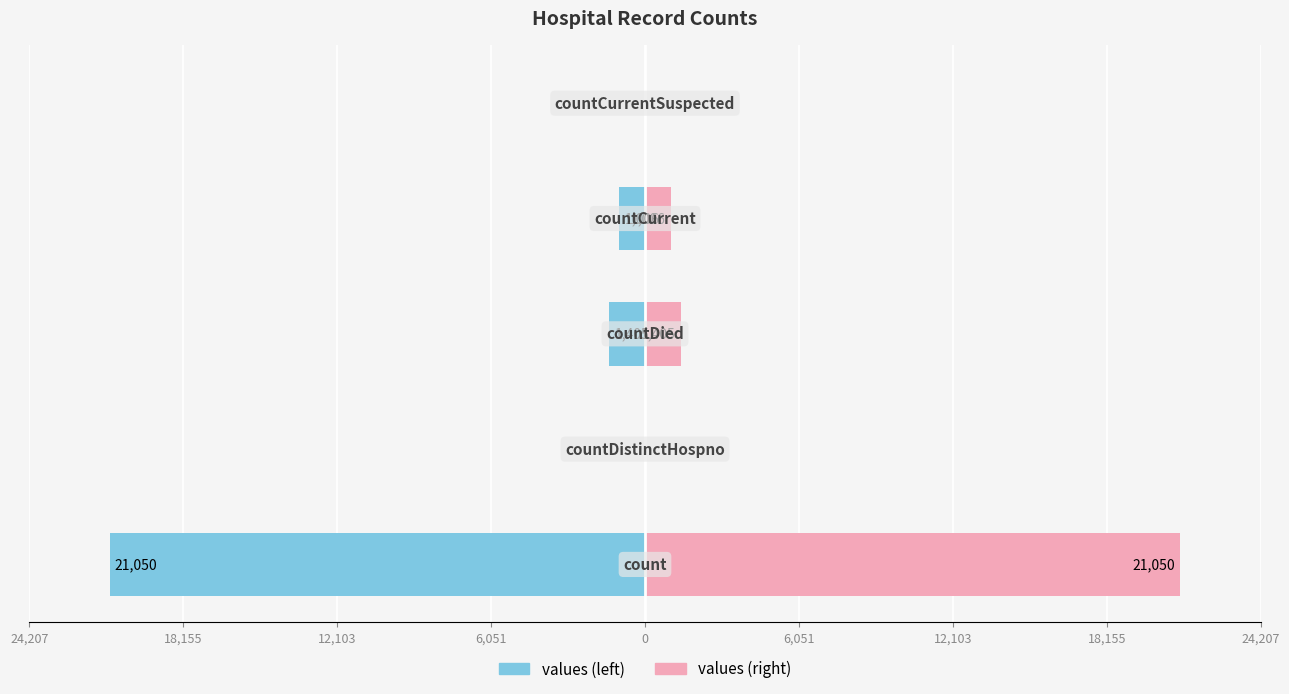

Between 18,155 and 0, which series saw the biggest shift?

values (left)